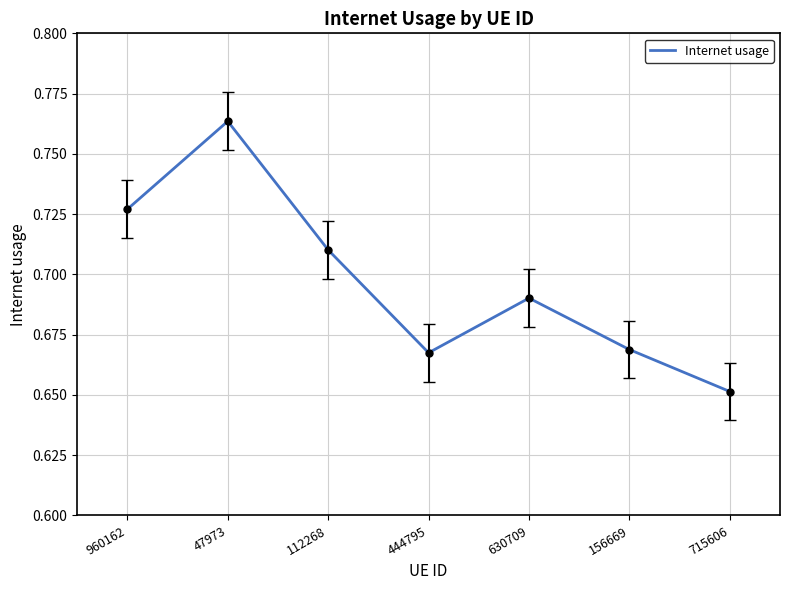

What is the sum of all values?

4.9